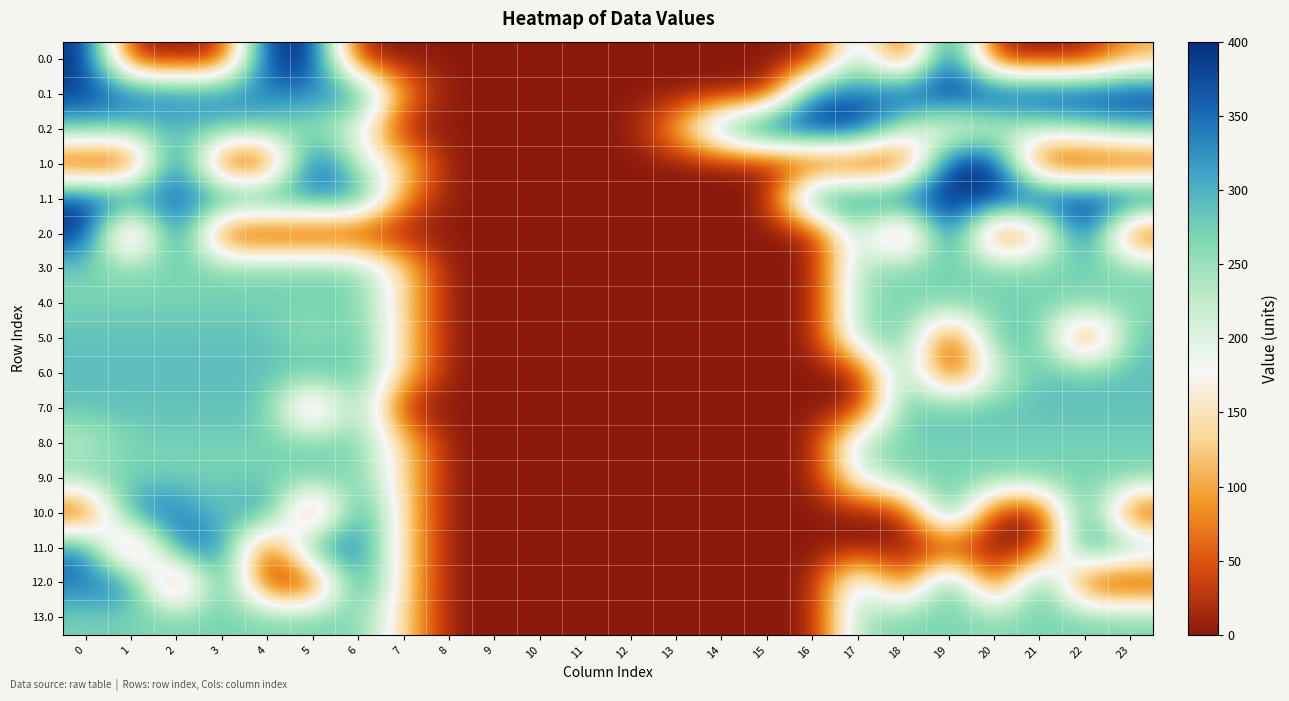

What is the total value across all series at 22?

4072.4